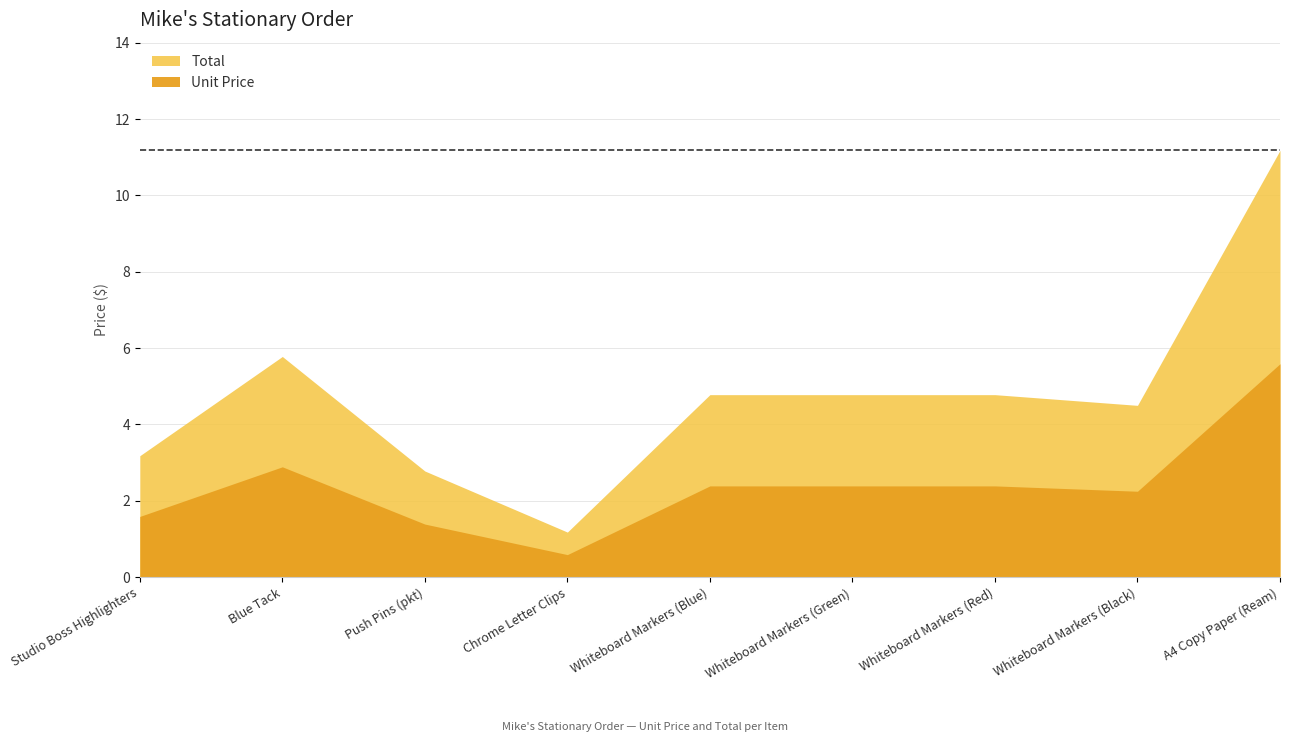

What value does the Total series have at Whiteboard Markers (Blue)?

2.4